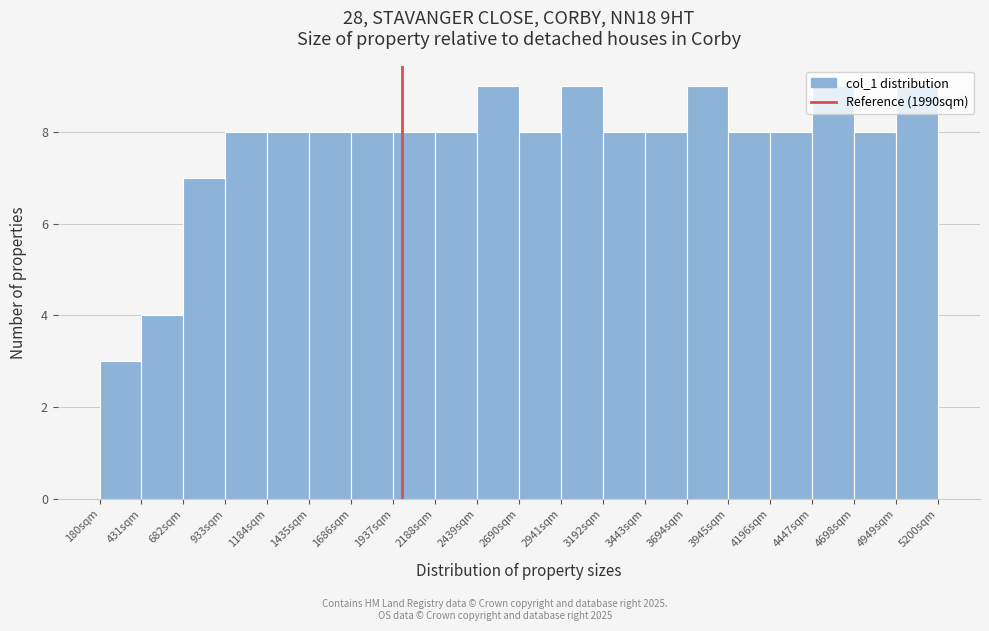

What is the height of the bar covering 950 to 1200 on the x-axis? Neither the bar edges nor the heights are printed on the chart, so give them approximately, as read against the axes.

8